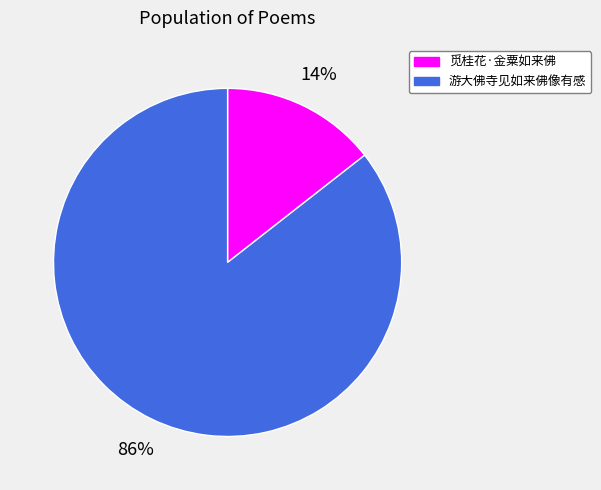

Does 觅桂花·金粟如来佛 account for over 50% of the chart?

No